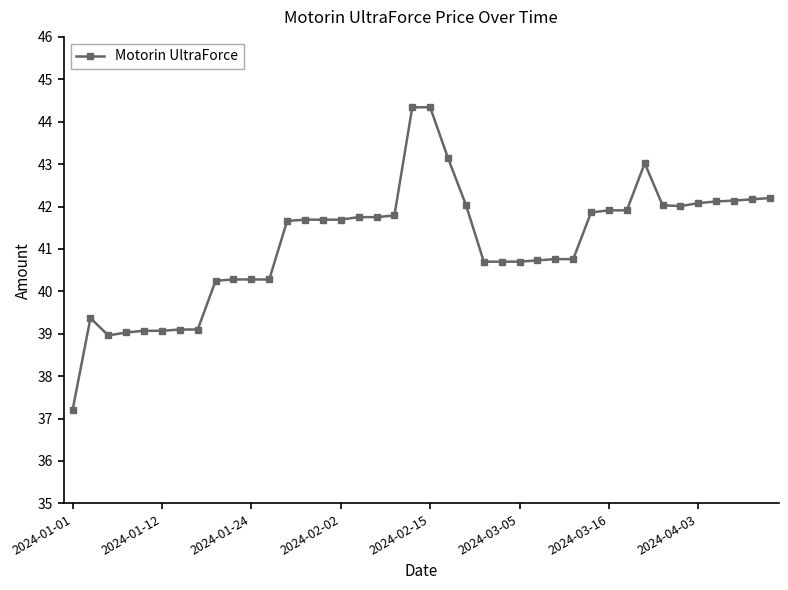

What is the average value?

41.1